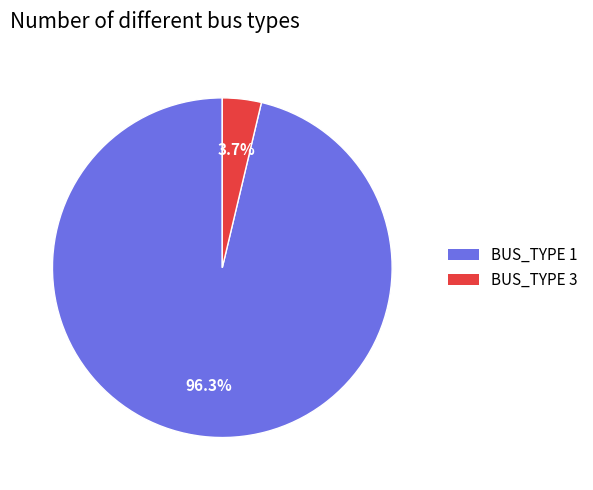

Which slice represents more than half of the pie?

BUS_TYPE 1